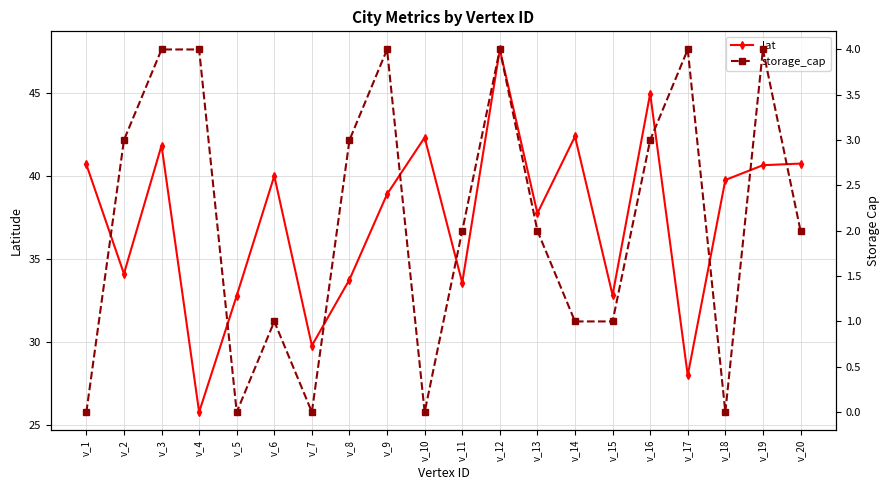

What is the approximate value of storage_cap at v_2?

3.0